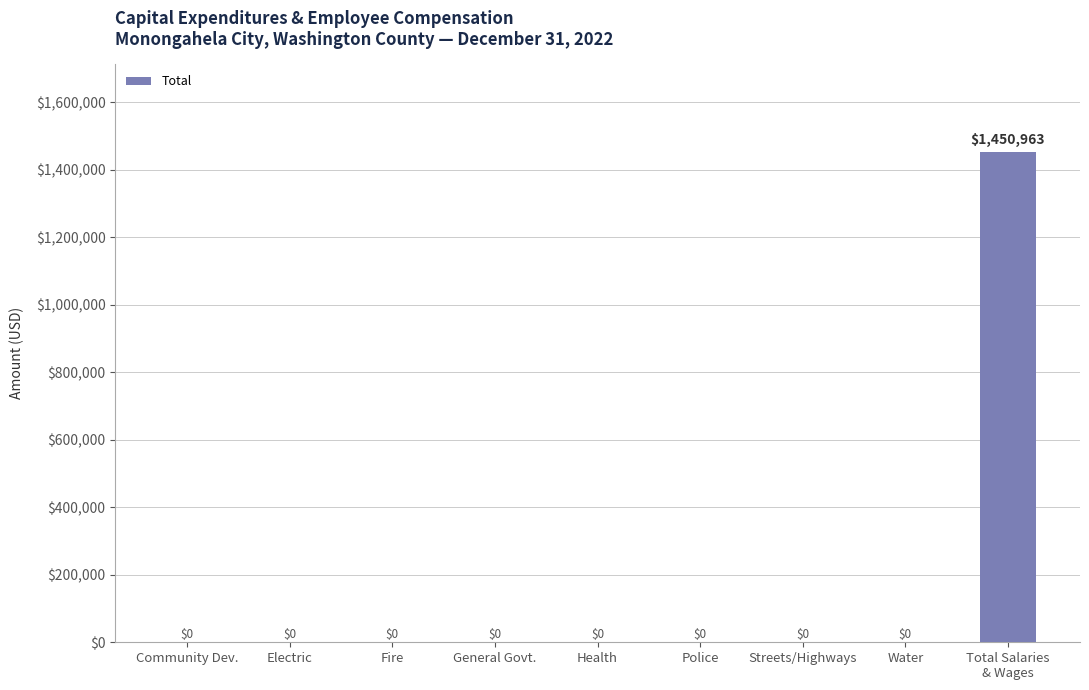

How many positive values are there?

1